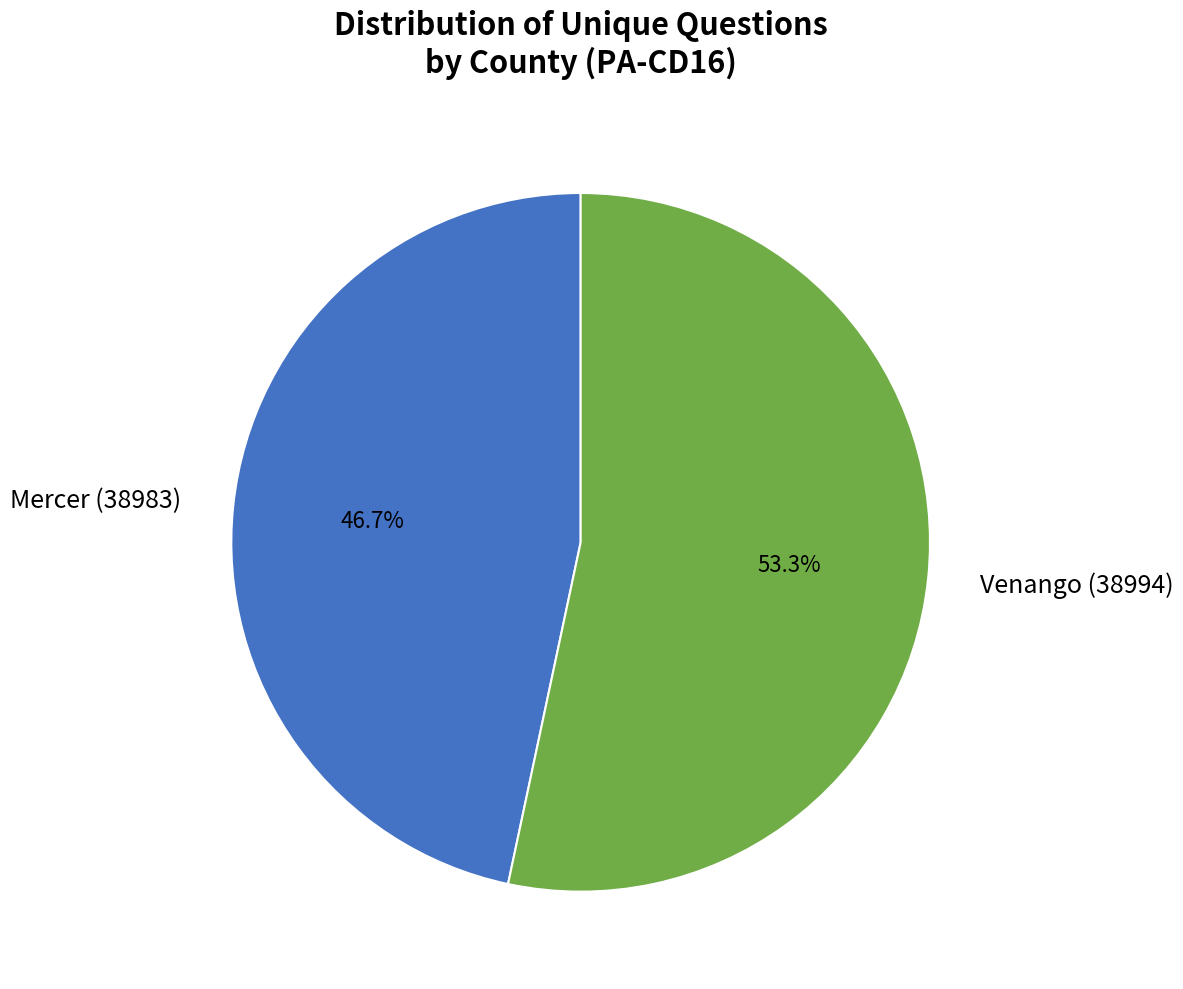

Combined, do Venango (38994) and Mercer (38983) account for over 50%?

Yes